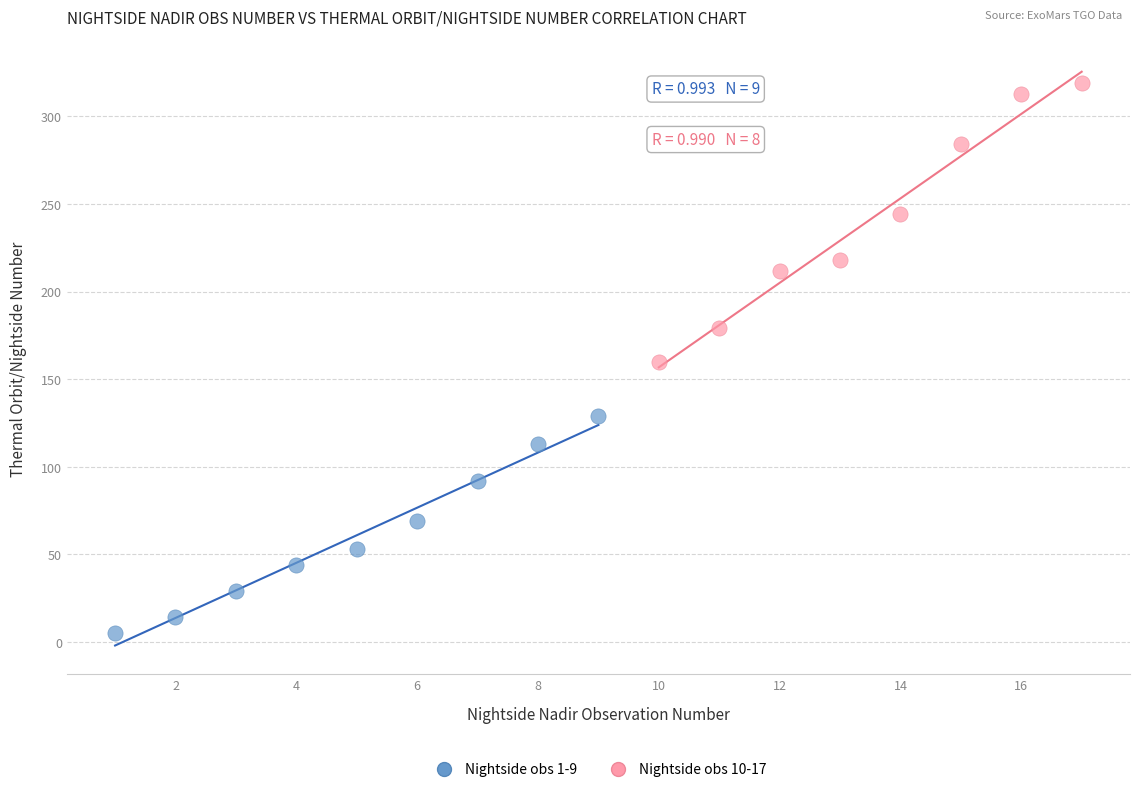

Which series contains the highest Y value?

Nightside obs 10-17